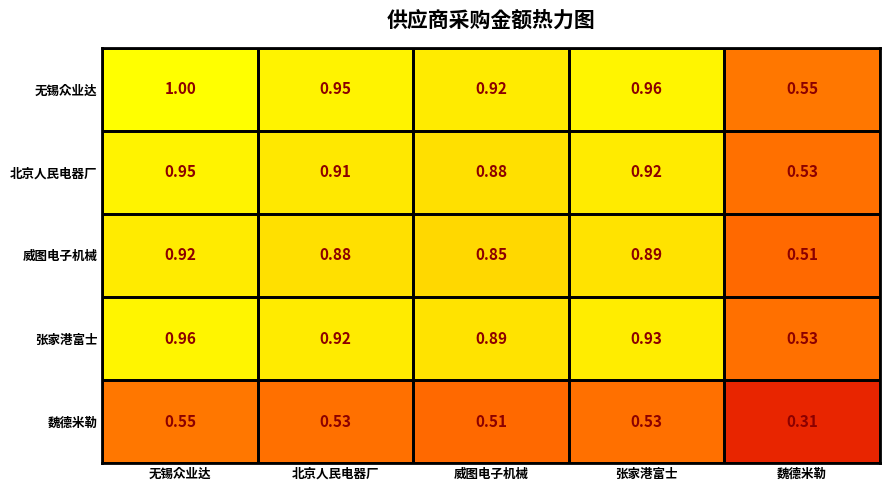

List the series in order of their peak value, lowest first.

魏德米勒, 威图电子机械, 北京人民电器厂, 张家港富士, 无锡众业达